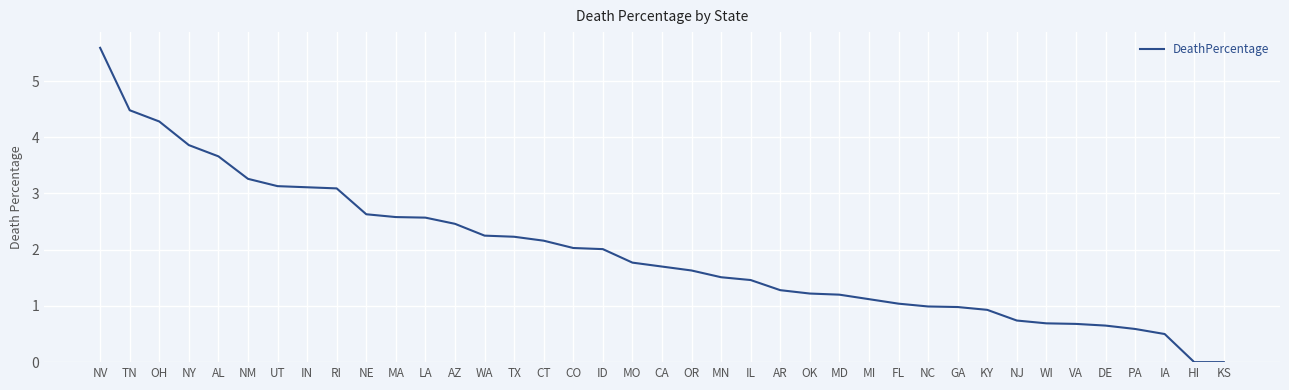

The chart shows a value of 3.7 at TX. True or false?

False